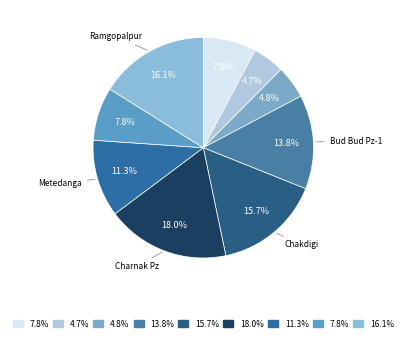

Rank the categories by value from lowest to highest.

Bannabagram-1, Barddhaman, Amragarh Pz, Orgram, Metedanga, Bud Bud Pz-1, Chakdigi, Ramgopalpur, Charnak Pz